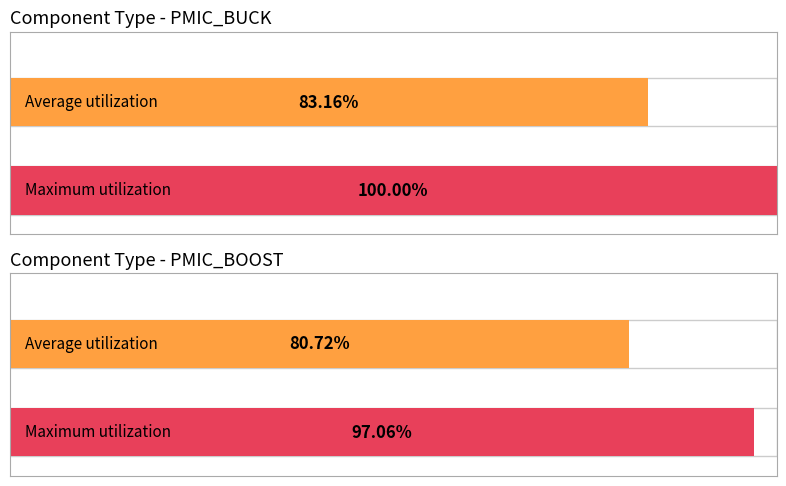

Which label corresponds to the largest value in the chart?

PMIC_BUCK